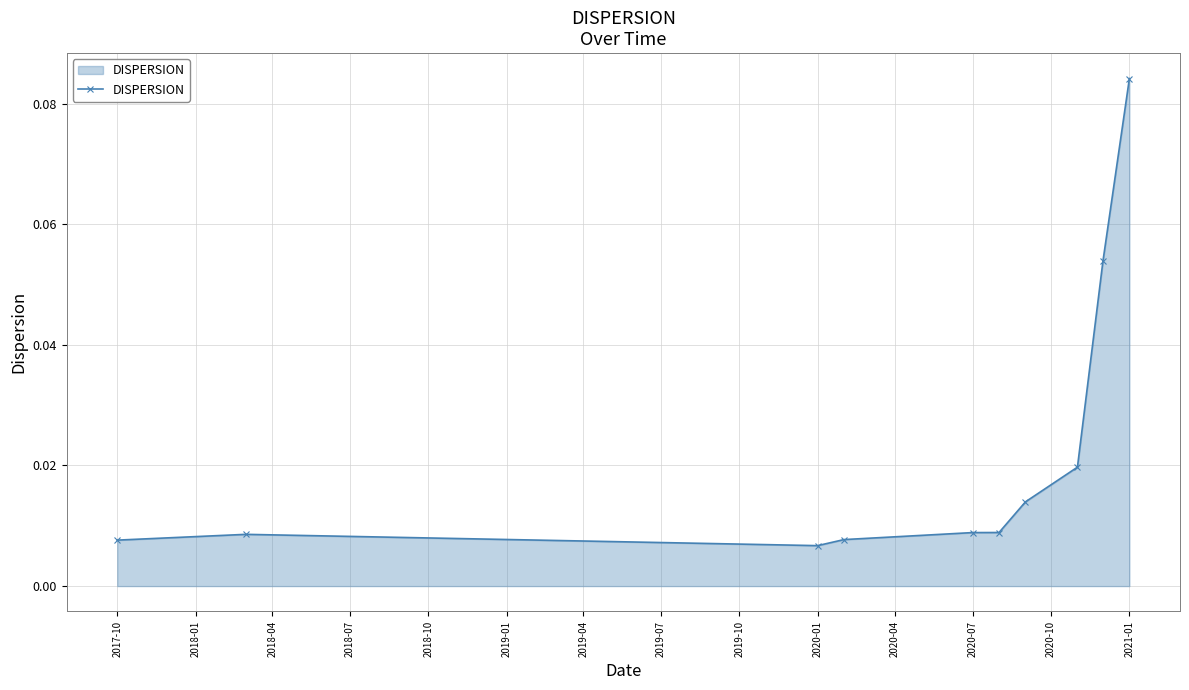

Which label corresponds to the largest value in the chart?

2021-01